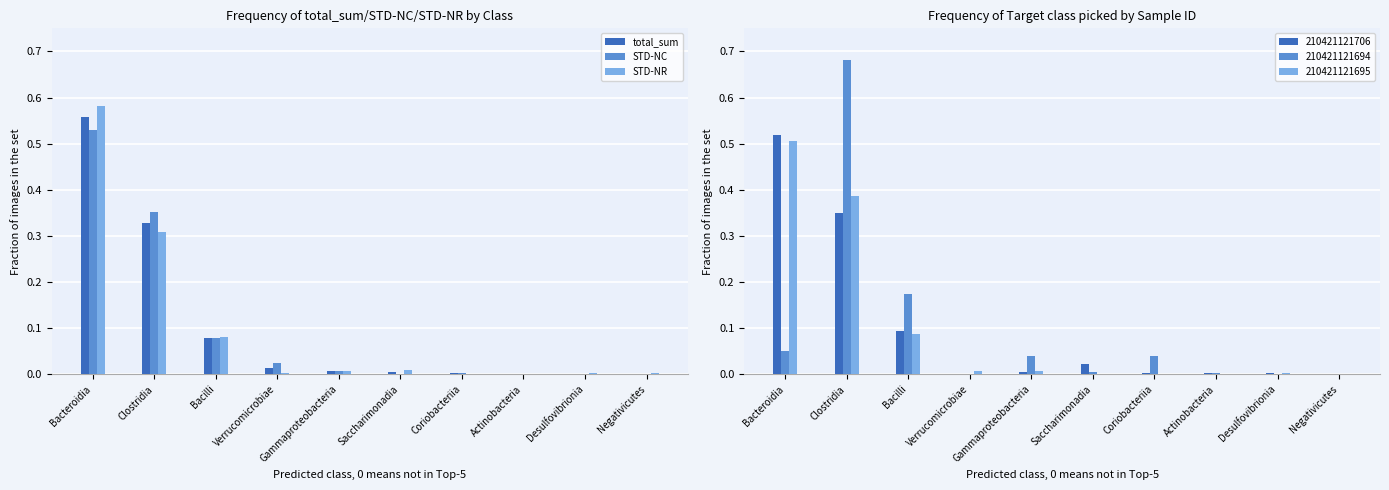

Between Clostridia and Verrucomicrobiae, which is larger?

Clostridia